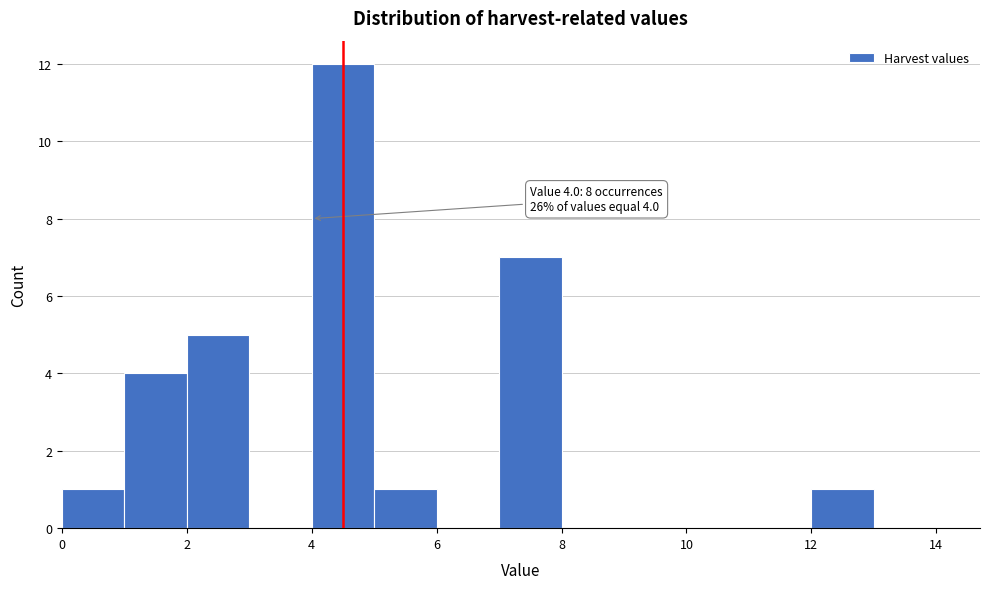

Which range on the x-axis has the tallest bar?

4 to 5